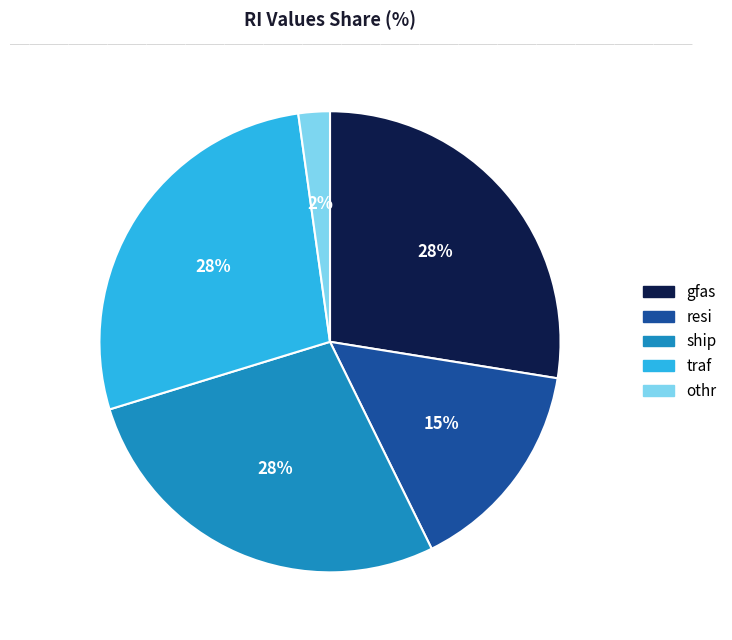

To the nearest percent, what is the average slice percentage?

20%